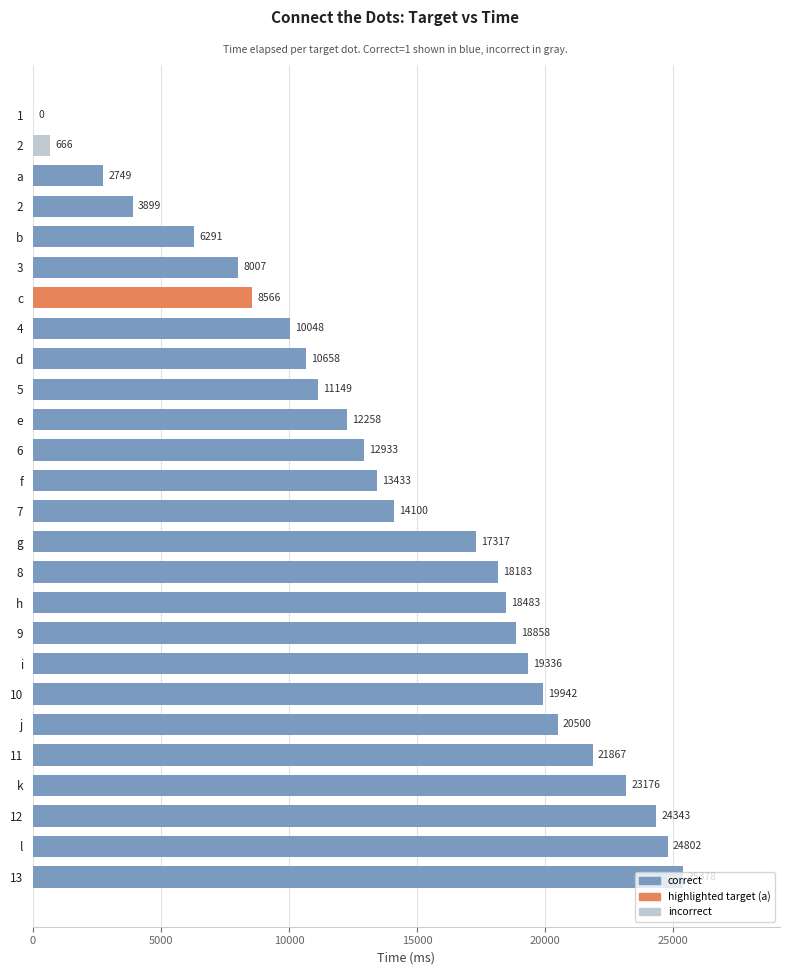

Count the number of data series in this chart.

1